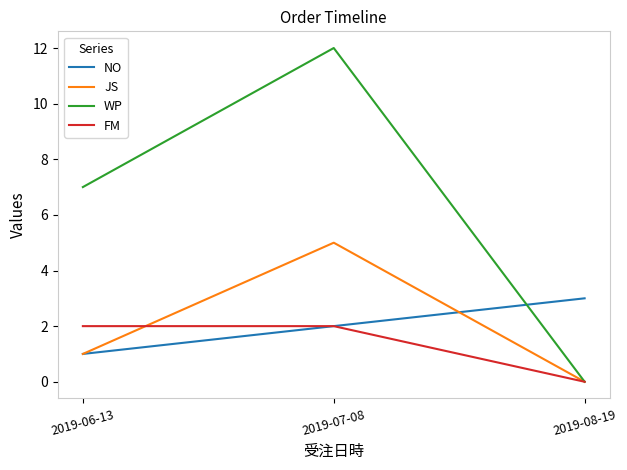

What position from the right is 2019-08-19?

1